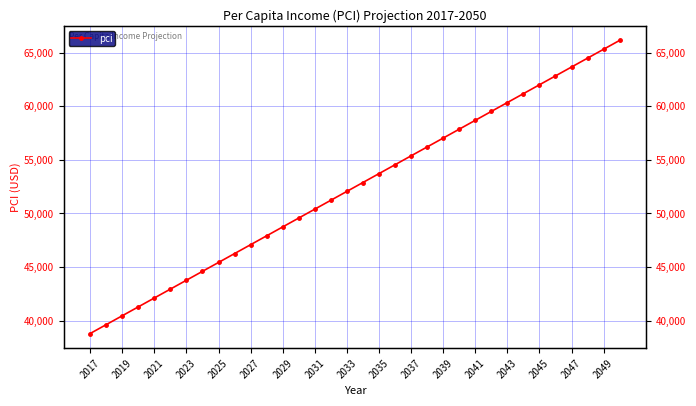

How many values are below 52887?

17